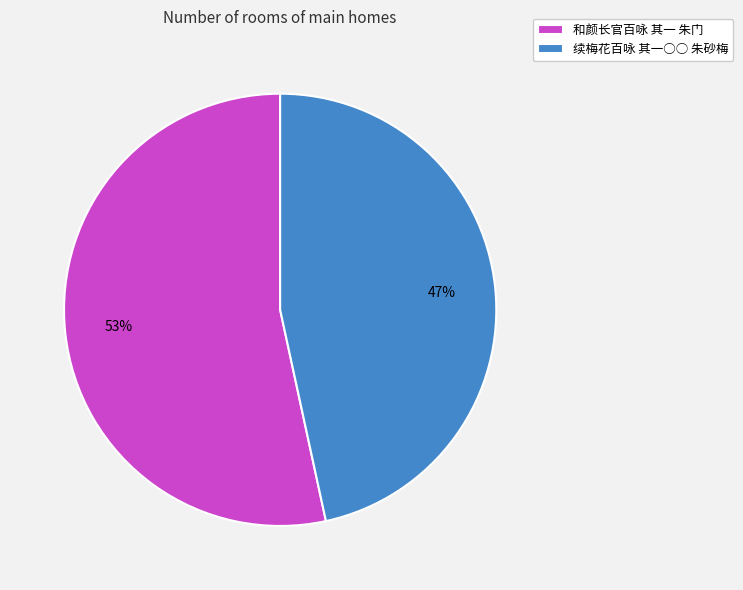

To the nearest percent, what is the combined percentage of 和颜长官百咏 其一 朱门 and 续梅花百咏 其一○○ 朱砂梅?

100%